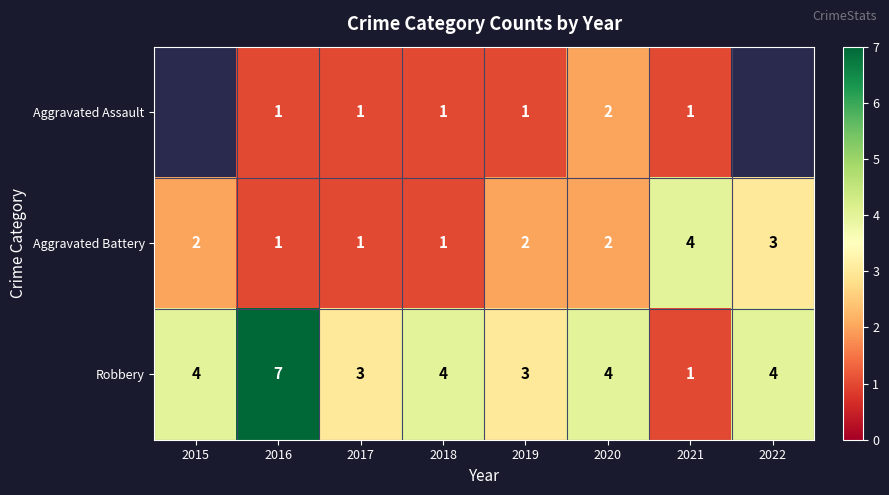

At which category is the sum across all series the highest?

2016